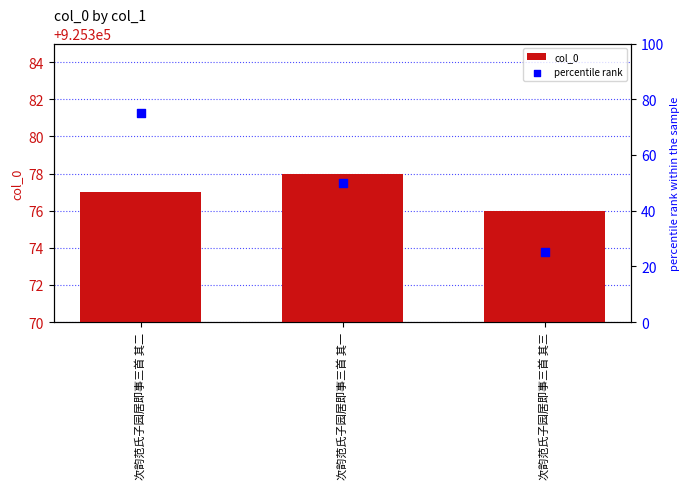

What are all the series names shown in the legend?

col_0, percentile rank